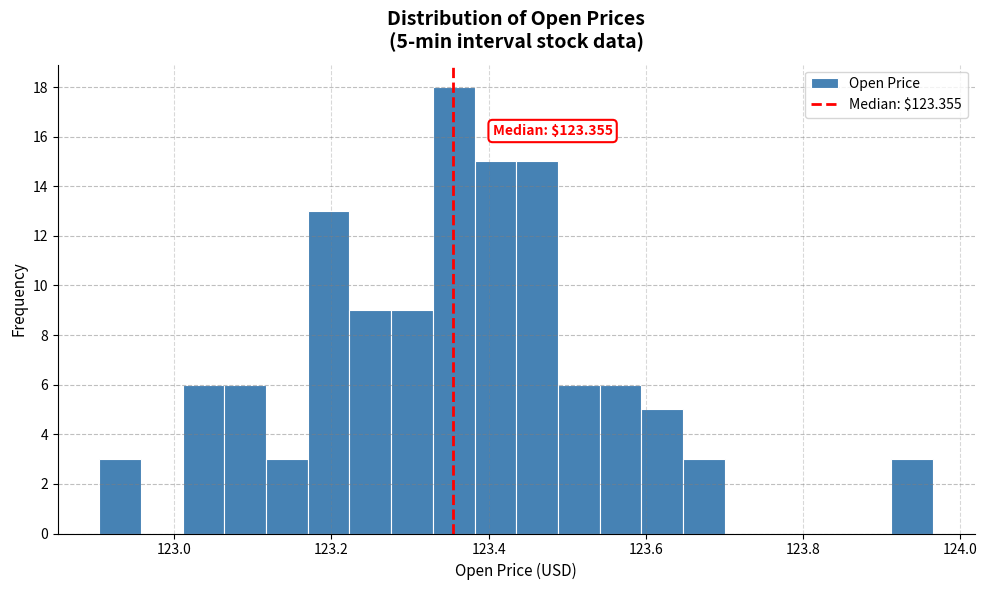

Around what value on the x-axis is the tallest bar? Give the approximate position of its centre, as read against the axis.

123.36